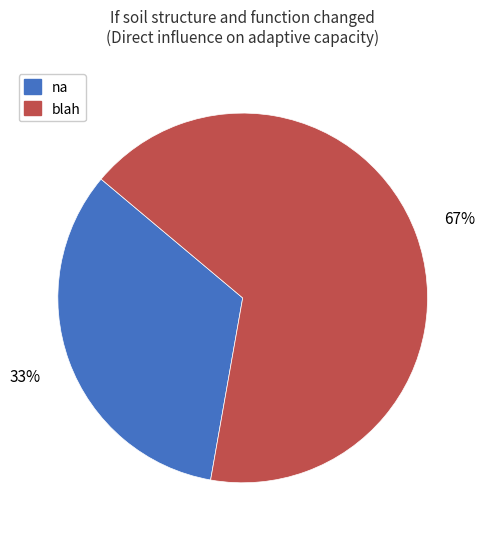

To the nearest percent, what is the average slice percentage?

50%